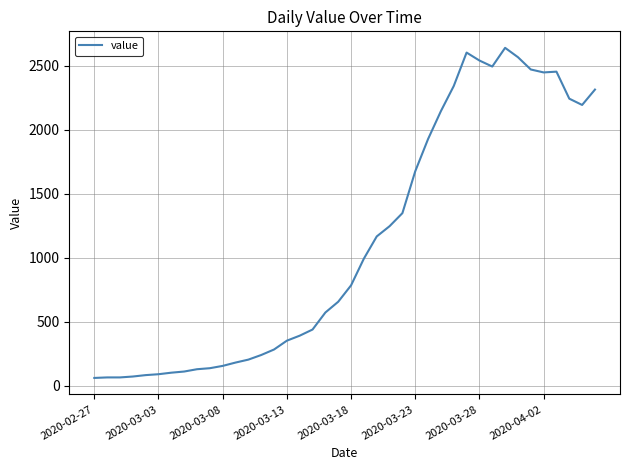

What is the difference between the maximum and minimum values?

2578